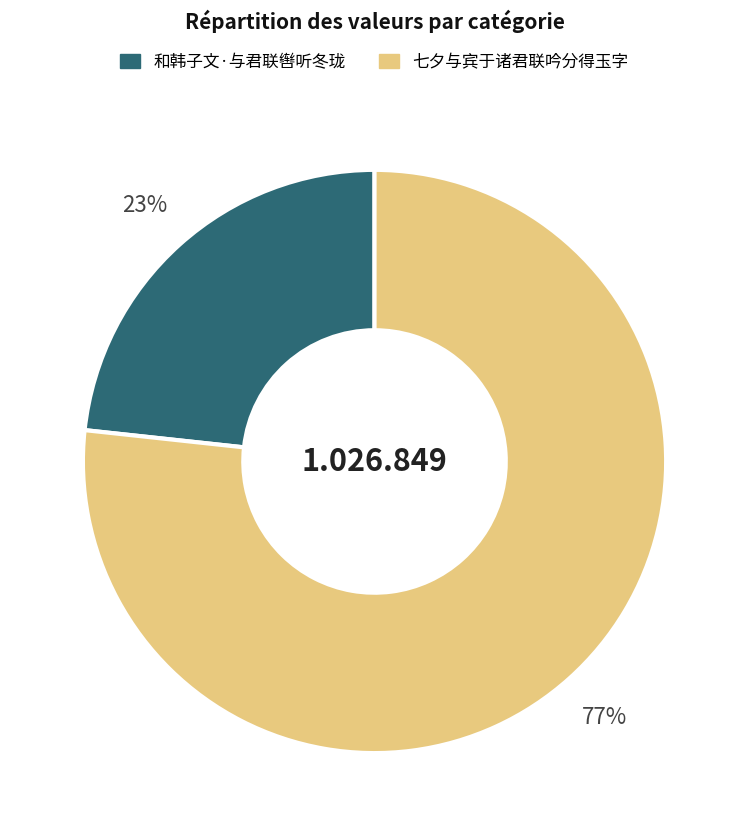

Is it true that 七夕与宾于诸君联吟分得玉字 is 90% of the pie?

False